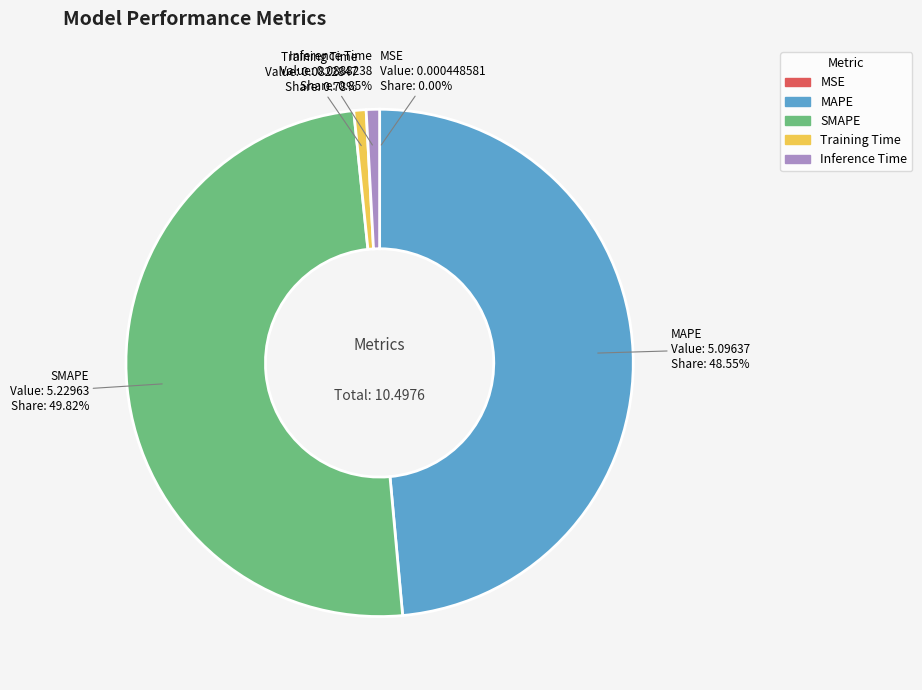

Is the sum of SMAPE and Inference Time greater than half?

Yes